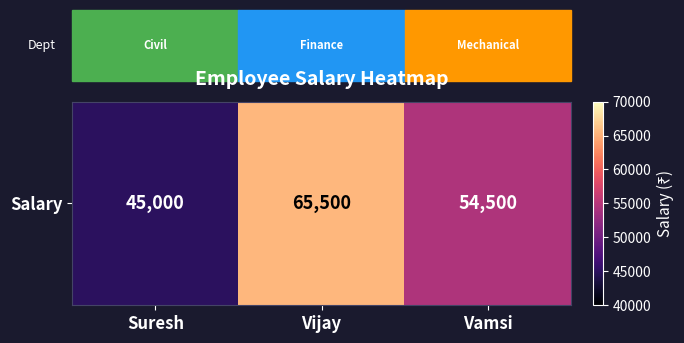

The value at Vijay is 114289. True or false?

False